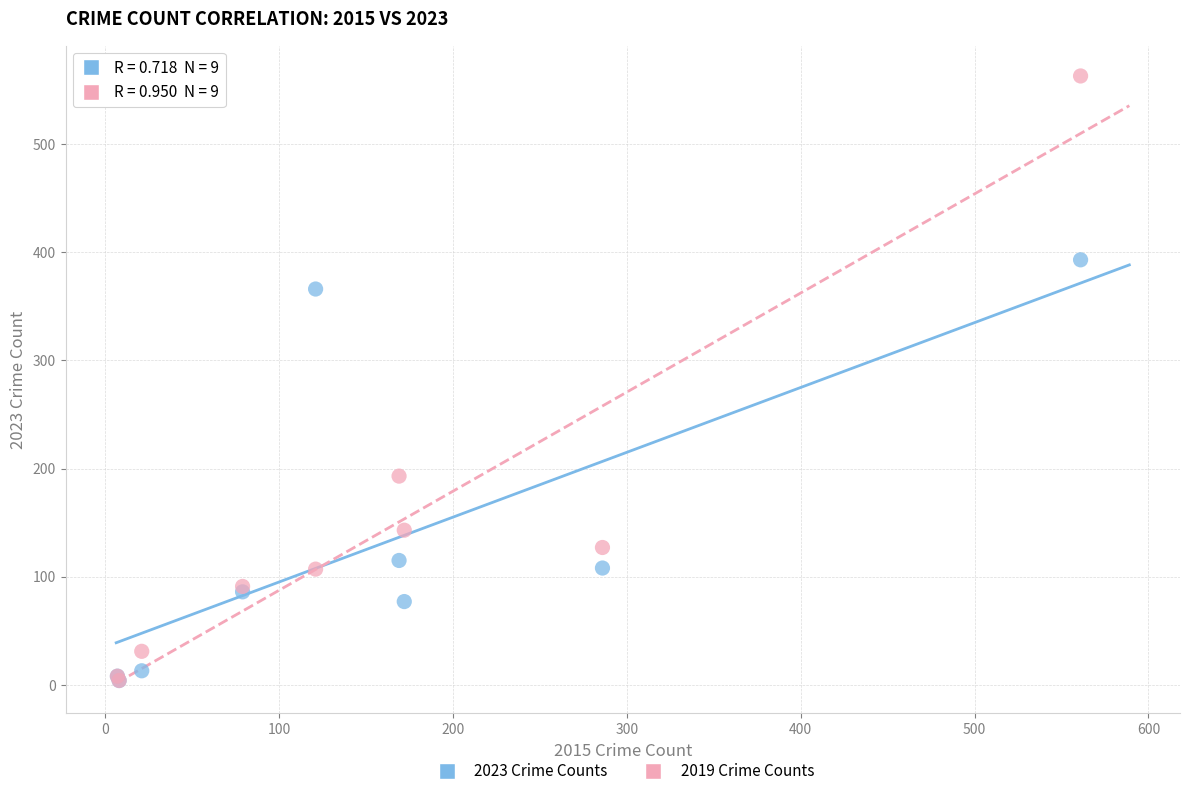

Which series reaches the maximum Y coordinate?

2019 Crime Counts